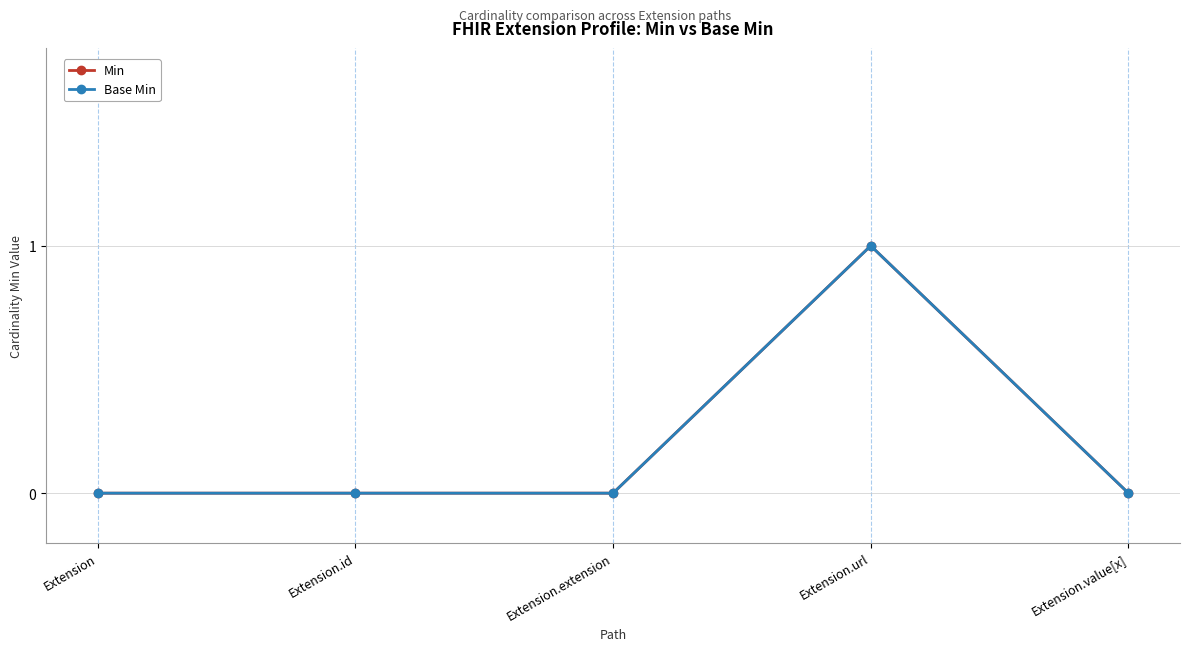

Which category has the lowest value across all series?

Extension